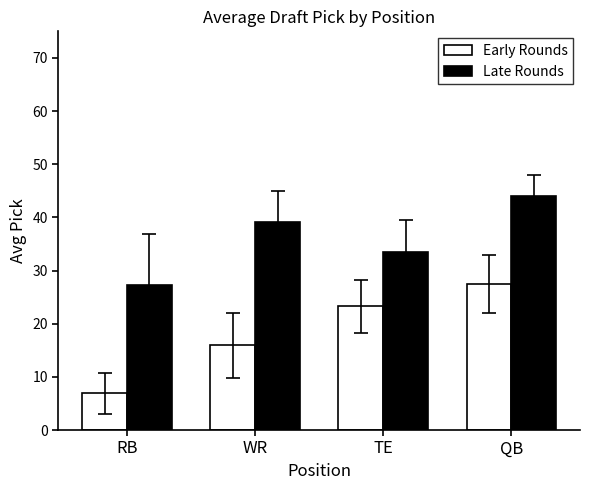

List the series in order of their overall mean, highest first.

Late Rounds, Early Rounds